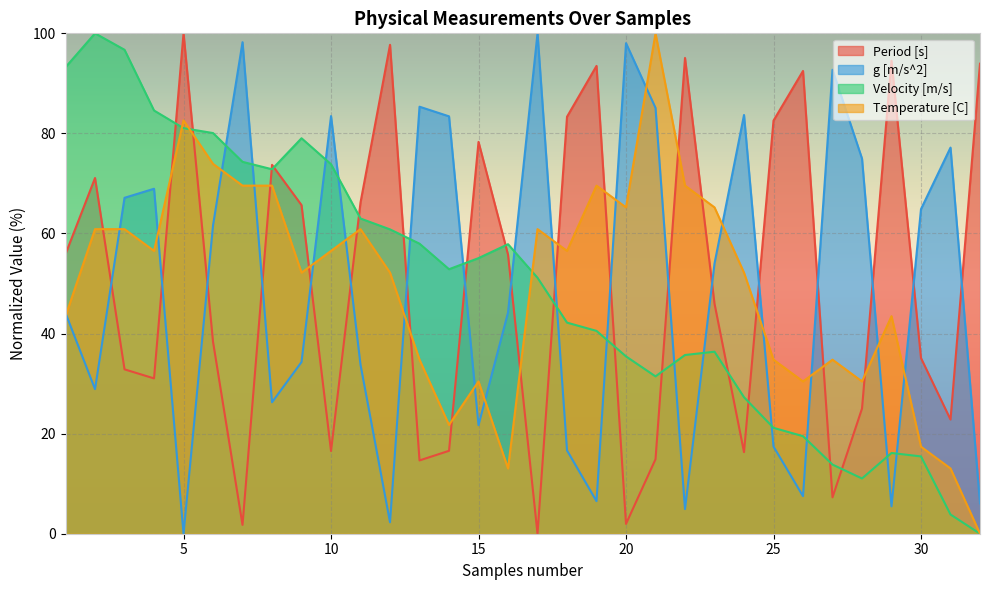

The Velocity [m/s] series shows 40.5 at 19. True or false?

True